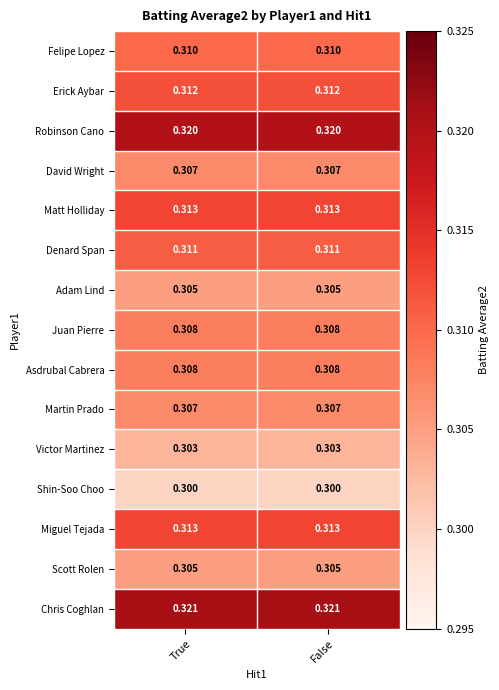

Which series has the largest total across all categories?

Chris Coghlan